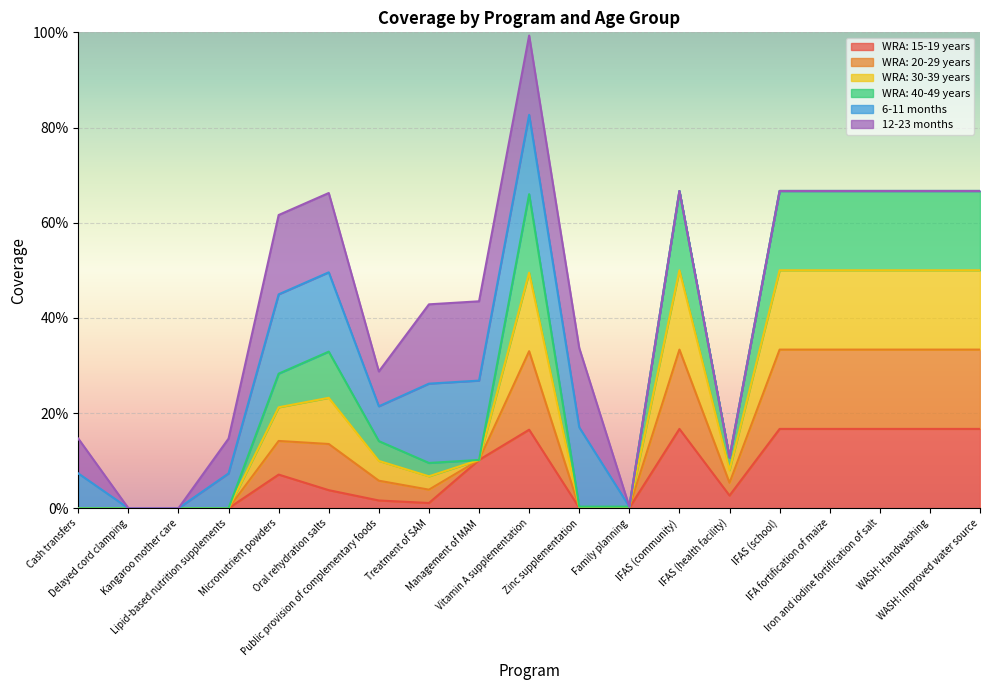

At which label is WRA: 15-19 years closest to 0?

Cash transfers